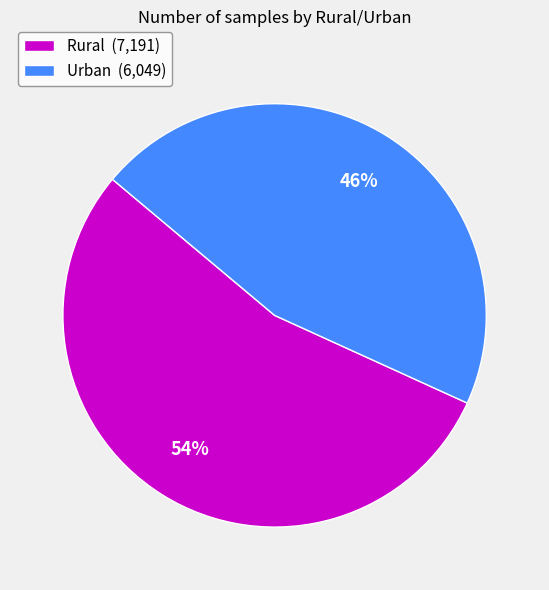

How many segments does this pie chart have?

2